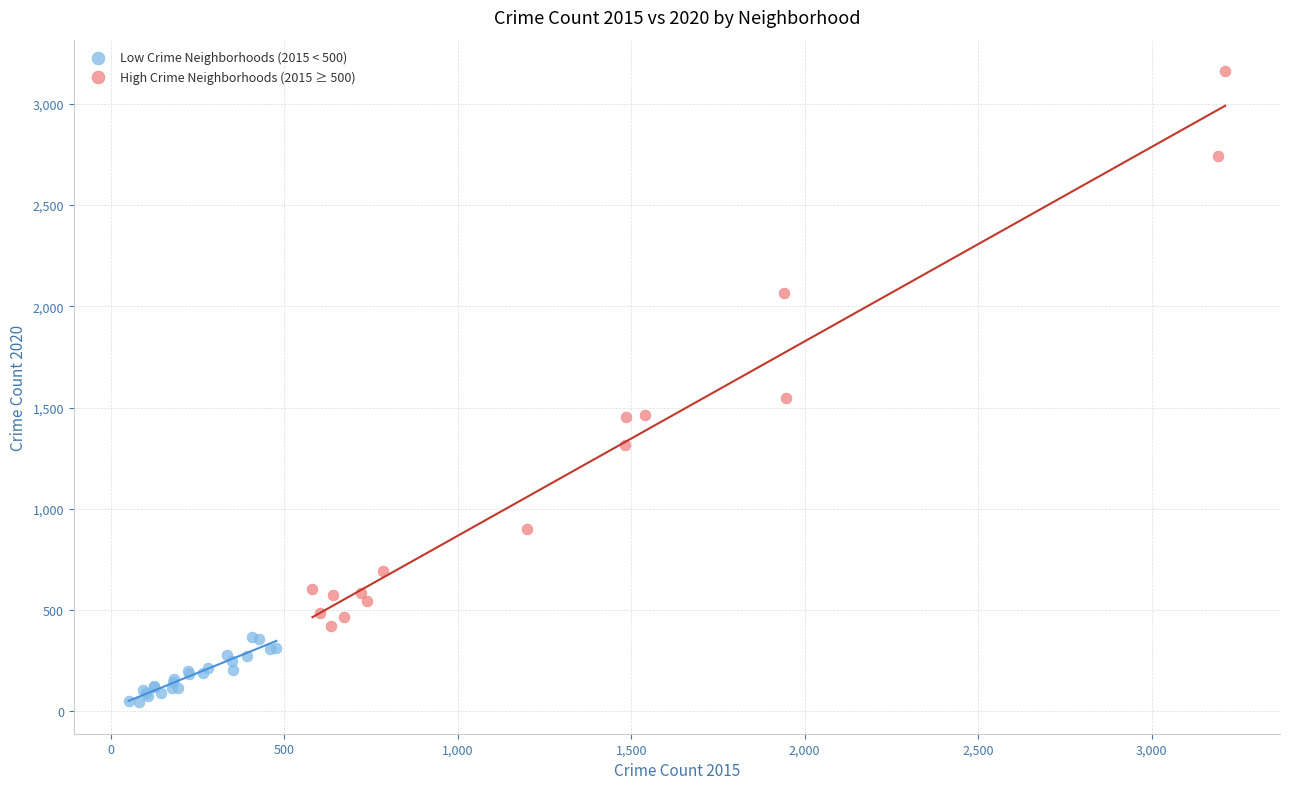

Which series contains the lowest Y value?

Low Crime Neighborhoods (2015 < 500)